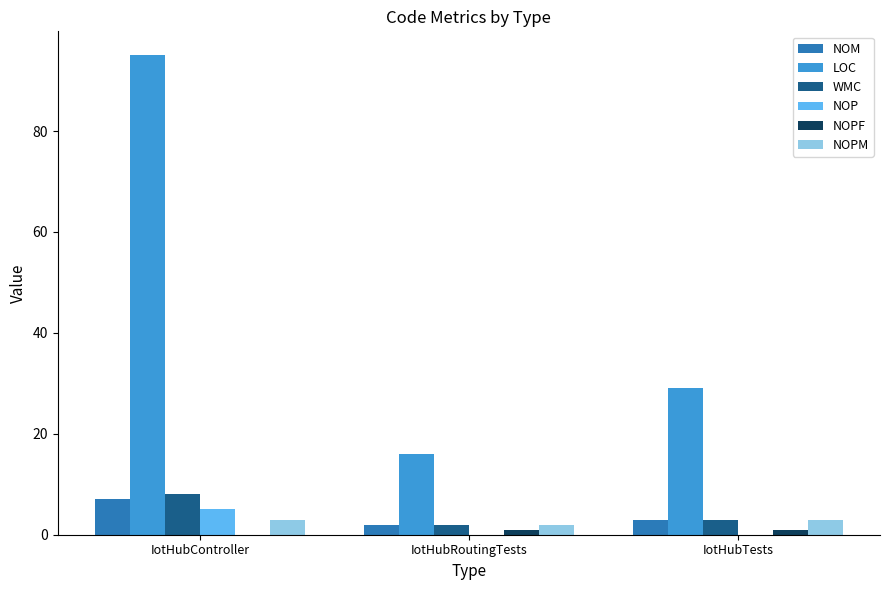

At which category does the chart reach its peak across all series?

IotHubController